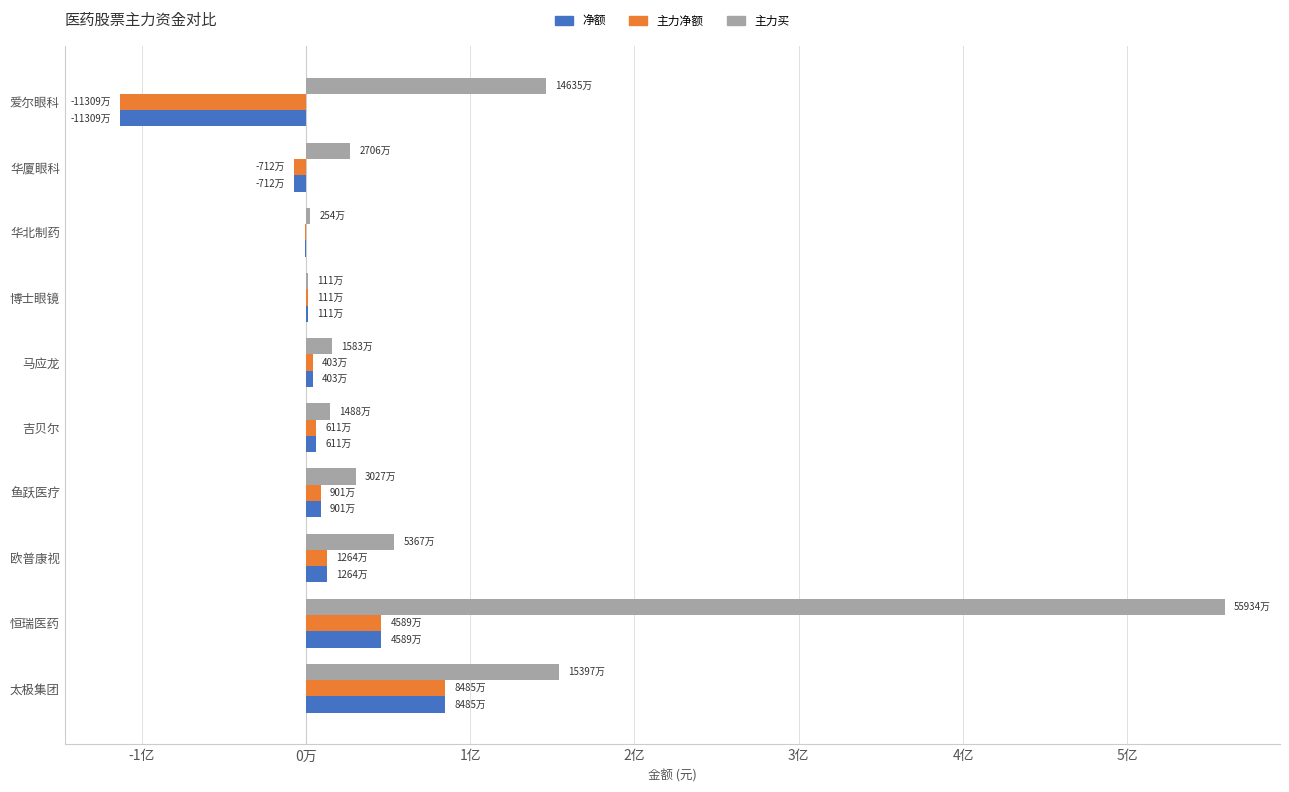

Reading right to left, transcribe all the data shown in this chart.

净额: -113098583	-7123513	-627142	1110300	4035468	6110050	9011309	12640918	45897230	84853719
主力净额: -113098583	-7123513	-627142	1110300	4035468	6110050	9011309	12640918	45897230	84853719
主力买: 146352093	27062420	2542779	1110300	15830607	14883010	30276455	53678074	559341111	153978726